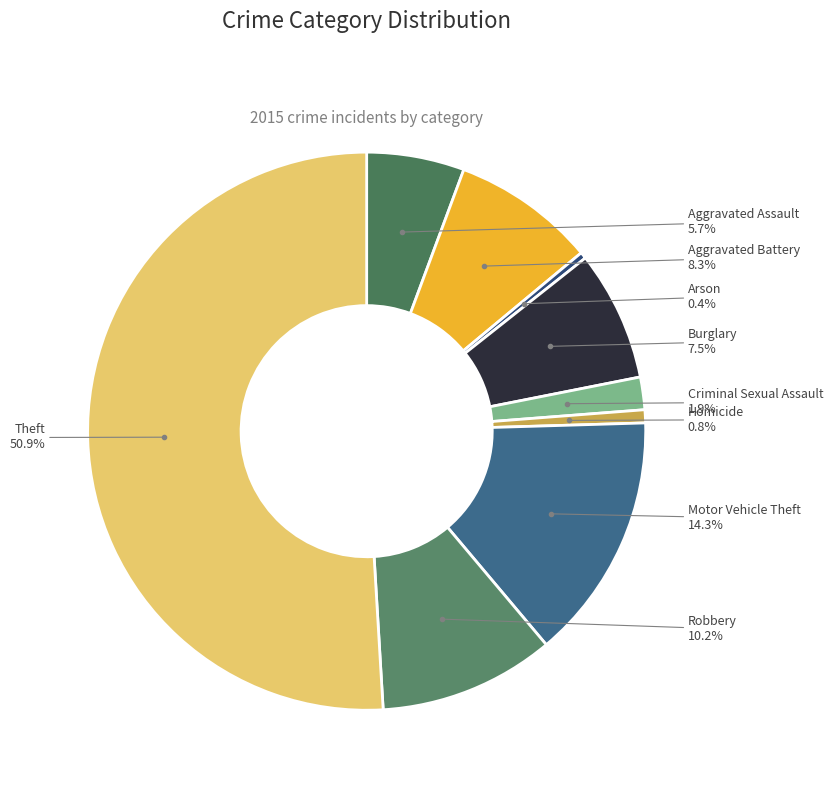

Is it true that Robbery is 4% of the pie?

False